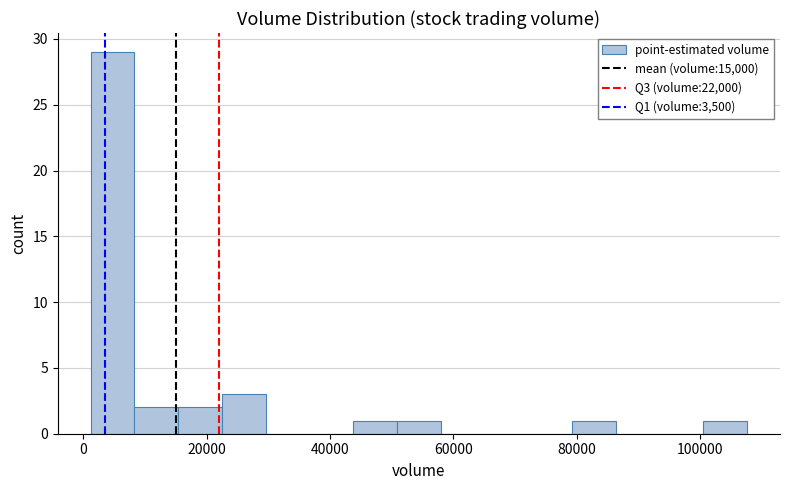

Read against the x-axis, roughly where is the centre of the tallest bar?

4000